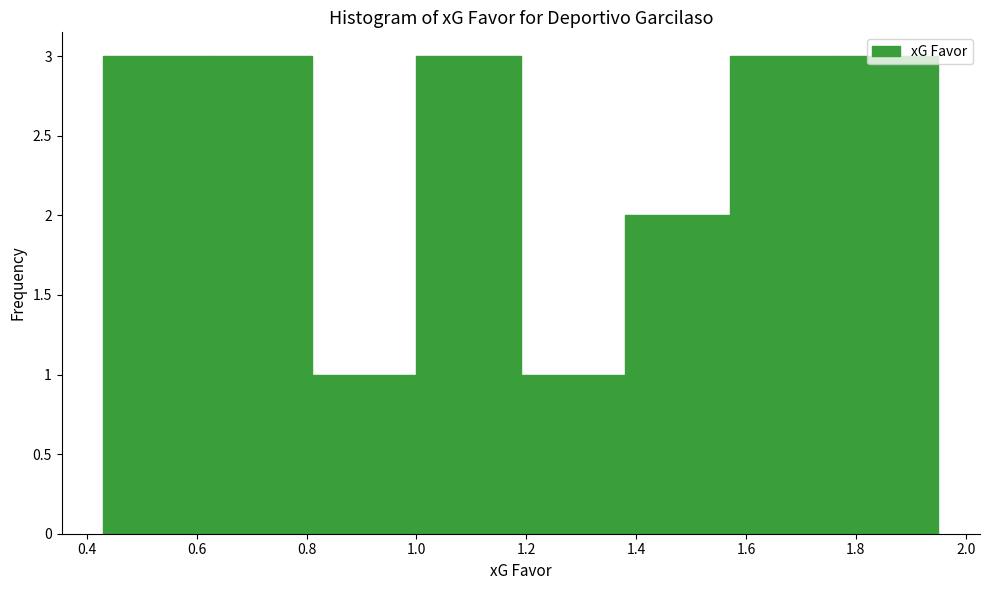

Reading left to right, list every bar in this chart as the range it spans on the x-axis followed by its height. Neither the bar edges nor the heights are printed on the chart, so give them approximately, as read against the axes.

0.43 to 0.62: 3
0.62 to 0.81: 3
0.81 to 1.00: 1
1.00 to 1.19: 3
1.19 to 1.38: 1
1.38 to 1.57: 2
1.57 to 1.76: 3
1.76 to 1.95: 3